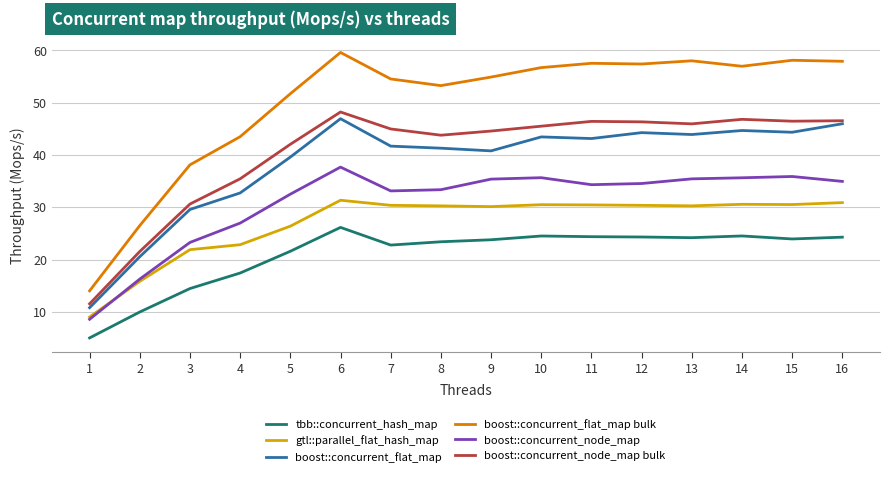

What is the total value across all series at 2?

110.6